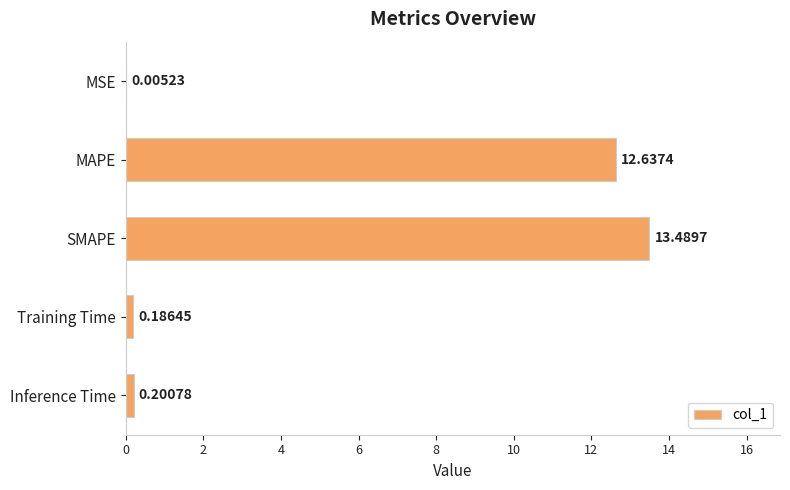

What is the sum of the values at Training Time and Inference Time?

0.4